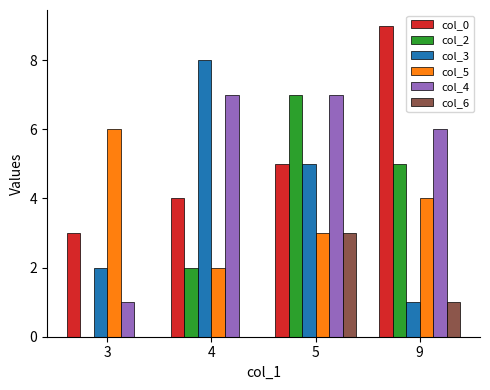

Which label corresponds to the largest value in the chart?

9